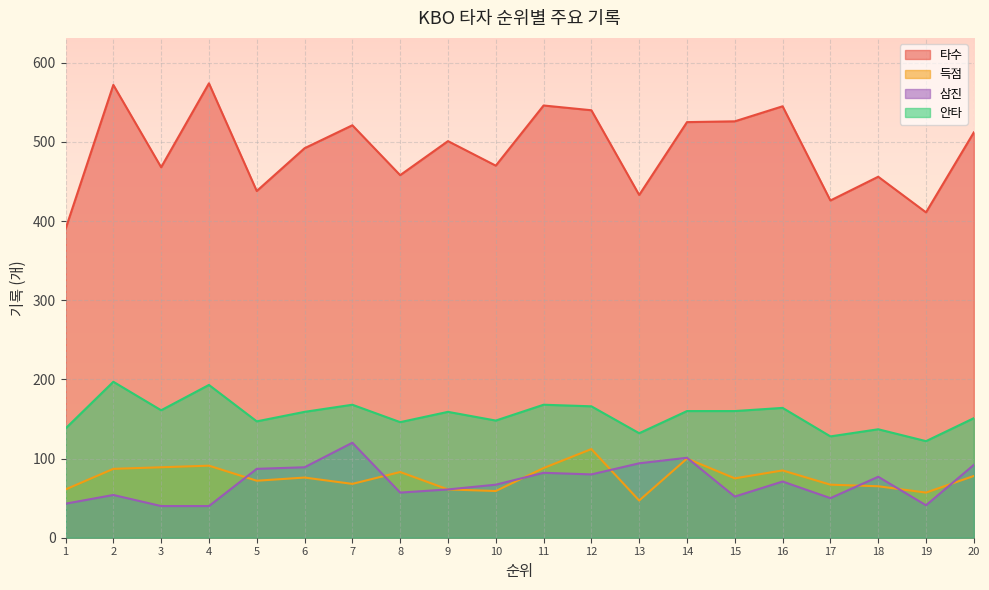

Count the number of data series in this chart.

4